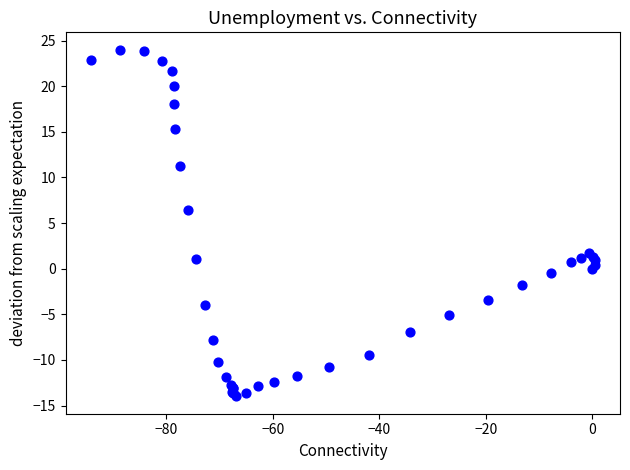

What Y value in the scatter plot is closest to 5?

6.4